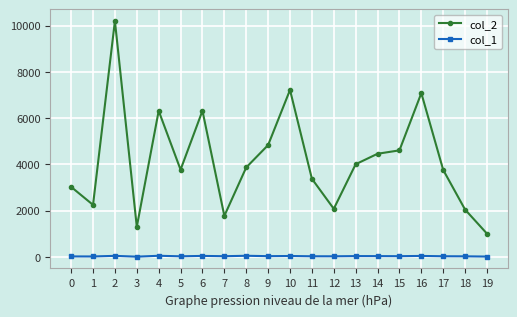

The value of col_2 at 13 is 1456. True or false?

False